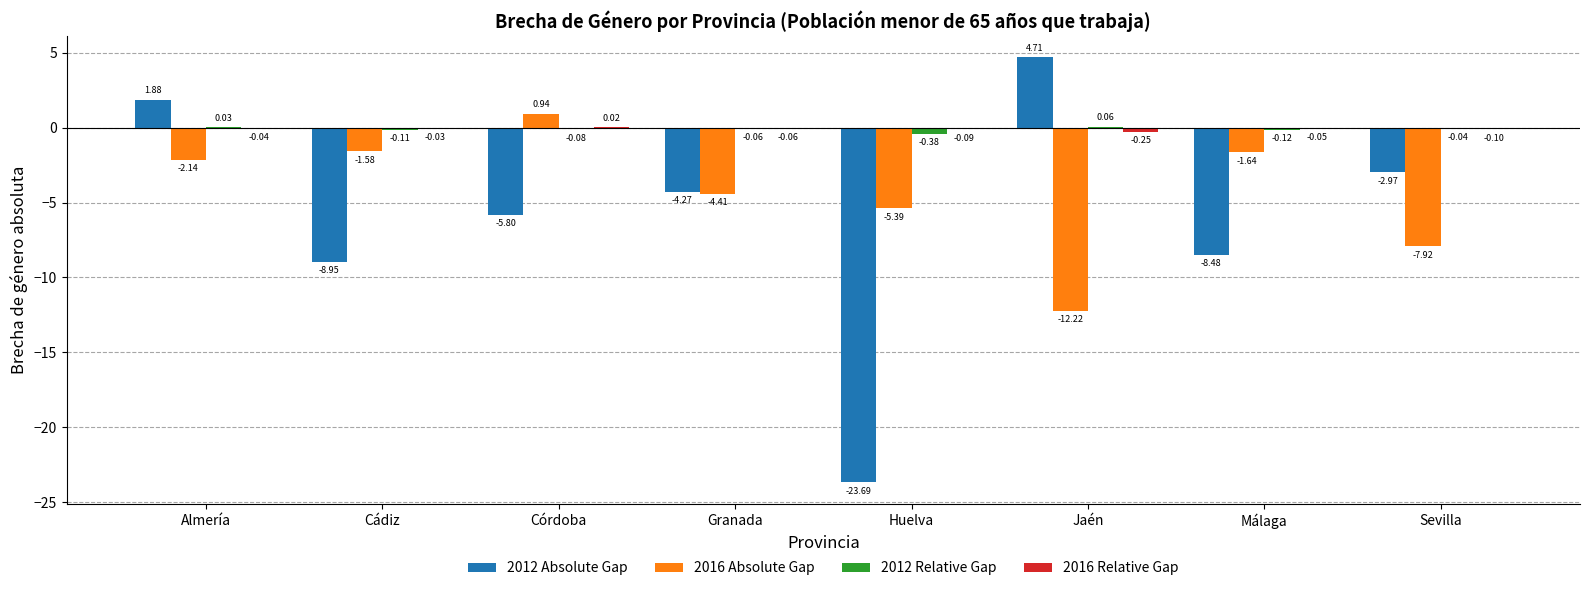

What is the sum of all 2012 Relative Gap values?

-0.7